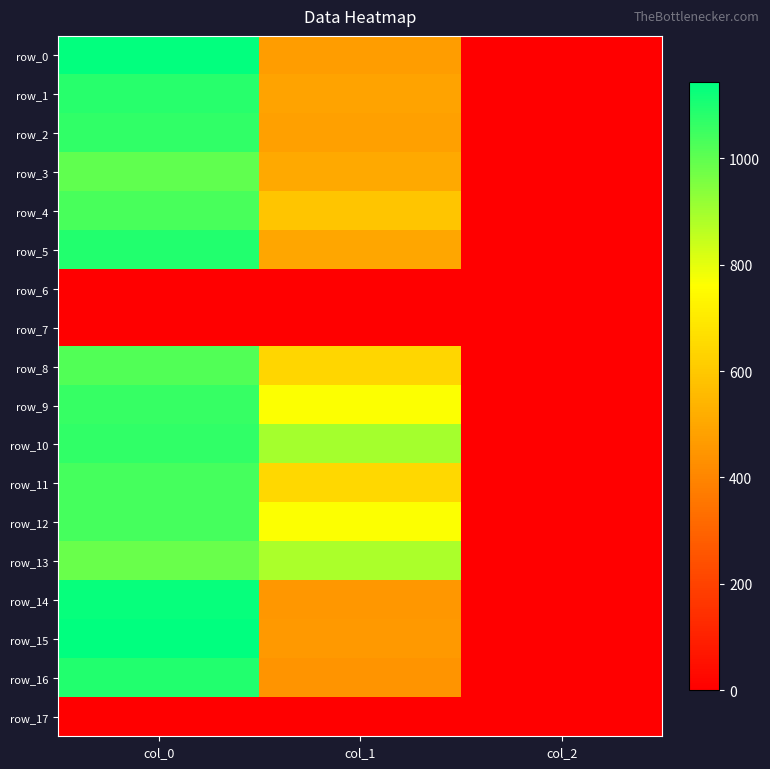

Reading left to right, list all the values displayed in this chart.

row_0: 1136.7	469.1	2.0
row_1: 1083.3	489.4	2.0
row_2: 1070.0	479.2	2.0
row_3: 996.7	506.2	2.0
row_4: 1033.3	590.6	2.0
row_5: 1090.0	496.1	2.0
row_6: 0.0	0.0	0.0
row_7: 0.0	0.0	0.0
row_8: 1020.0	641.2	2.0
row_9: 1060.0	766.1	2.0
row_10: 1070.0	894.4	2.0
row_11: 1040.0	644.6	2.0
row_12: 1040.0	766.1	2.0
row_13: 986.7	887.6	2.0
row_14: 1130.0	452.2	2.0
row_15: 1143.3	455.6	2.0
row_16: 1093.3	445.5	2.0
row_17: 0.0	0.0	0.0